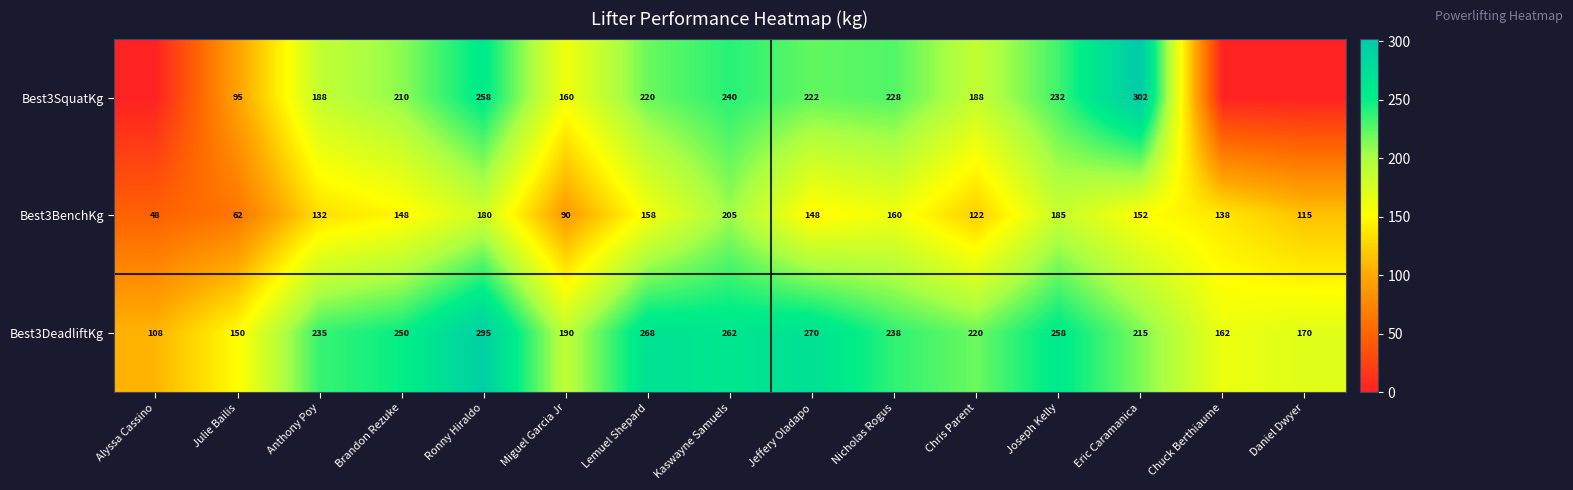

True or false: Best3DeadliftKg has a value of 86.5 at Jeffery Oladapo.

False